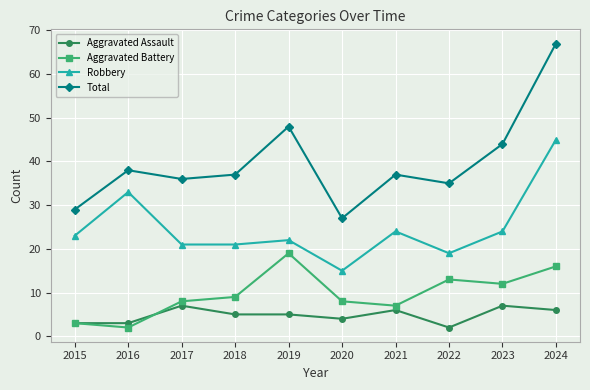

What is the sum of all Robbery values?

247